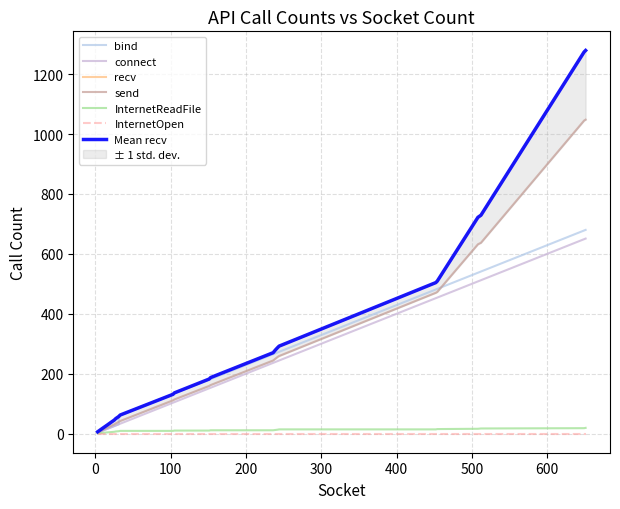

What is the value of the InternetReadFile point at the 15th from the left?

11